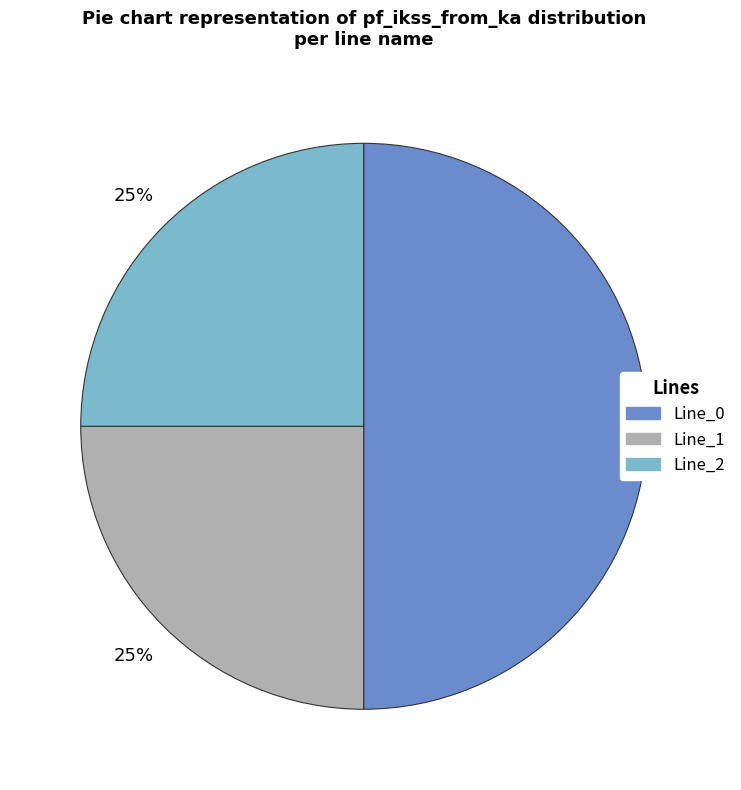

To the nearest percent, what is the average slice percentage?

33%